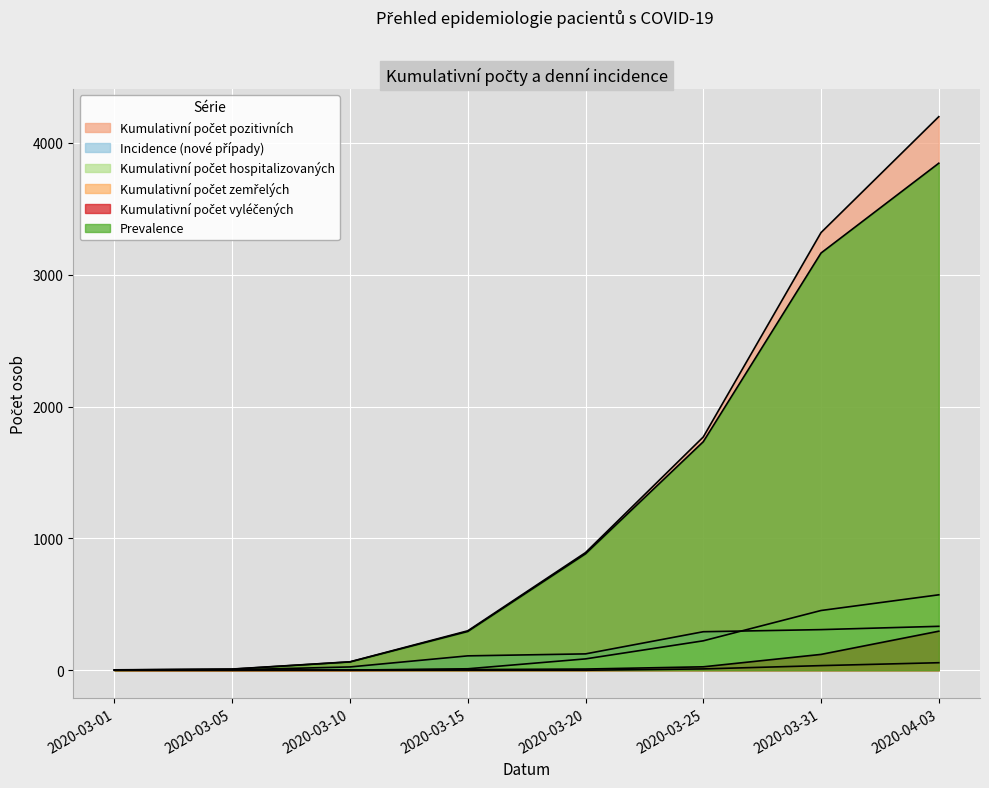

What is the average value of the Incidence (nové případy) series?

150